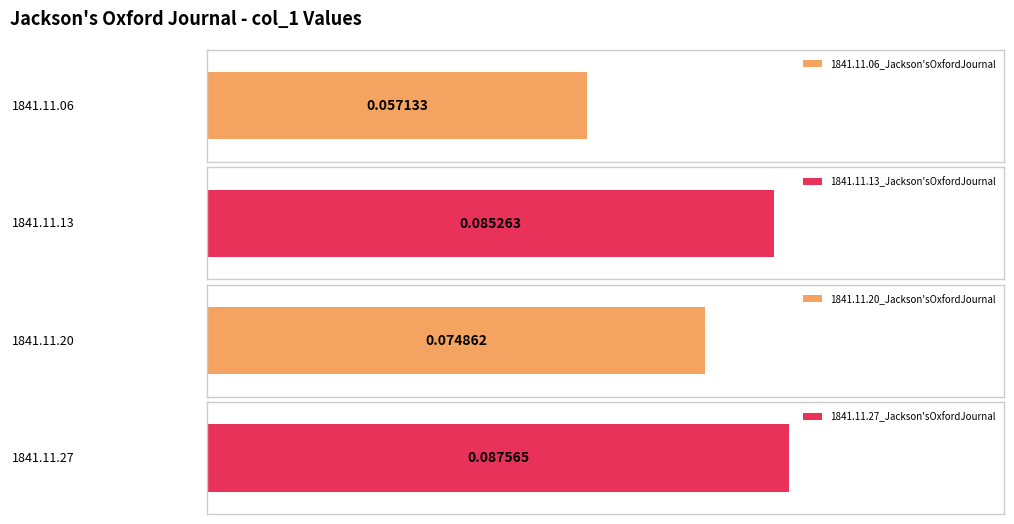

Reading right to left, list all the values displayed in this chart.

1841.11.27_Jackson'sOxfordJournal=0.1	1841.11.20_Jackson'sOxfordJournal=0.1	1841.11.13_Jackson'sOxfordJournal=0.1	1841.11.06_Jackson'sOxfordJournal=0.1